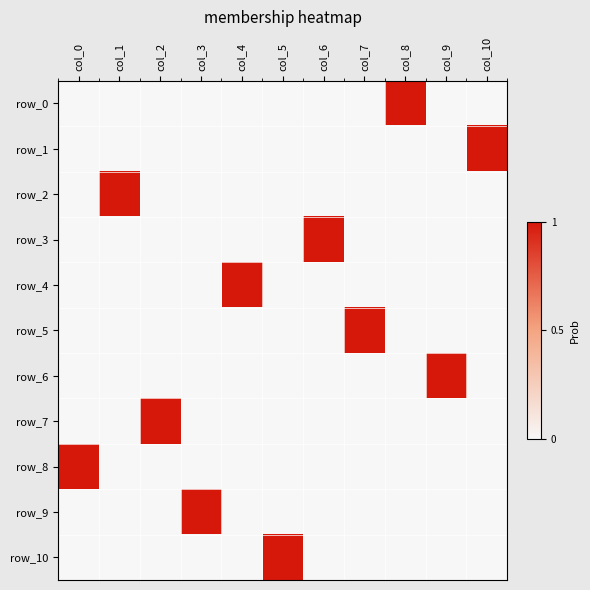

The value of row_2 at col_10 is 0. True or false?

True